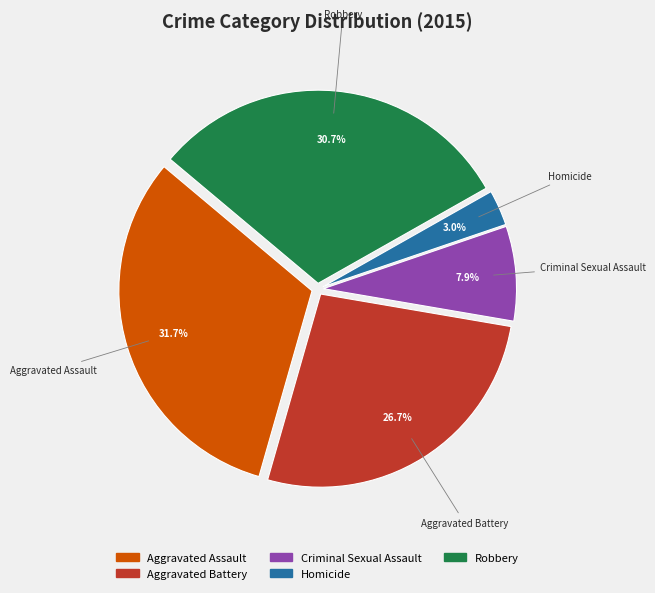

Is there any slice that represents more than half of the pie?

No